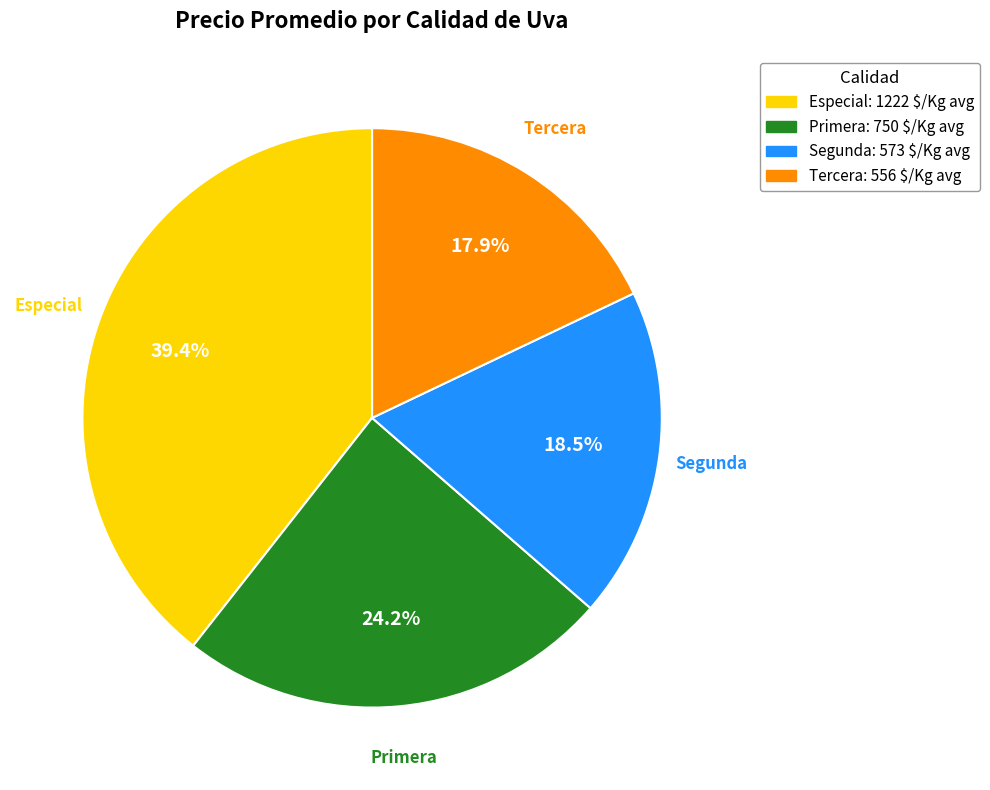

Is there a majority slice in this chart?

No